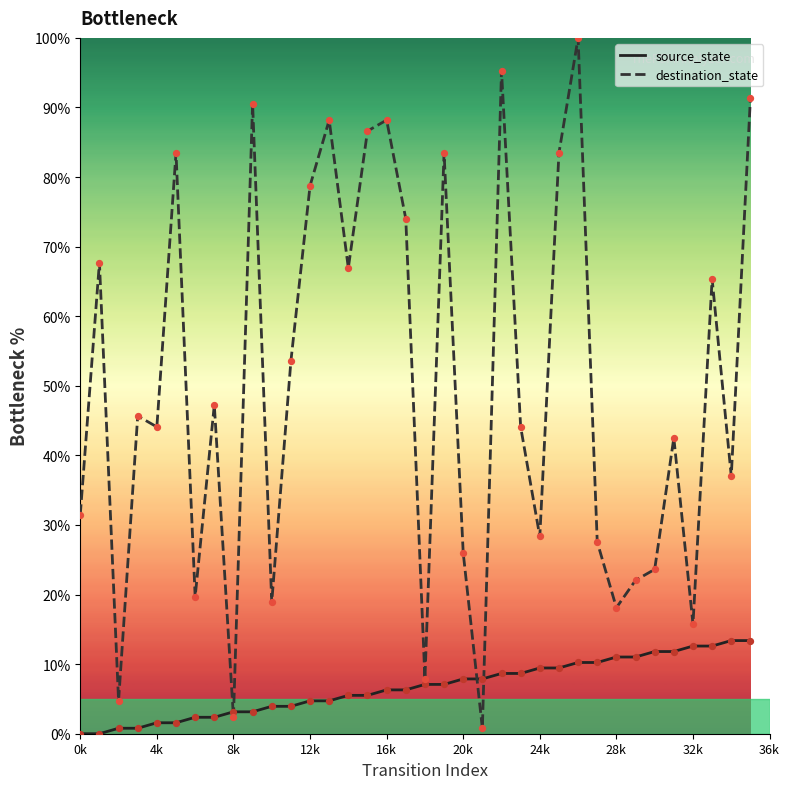

Which series has the largest total across all categories?

destination_state